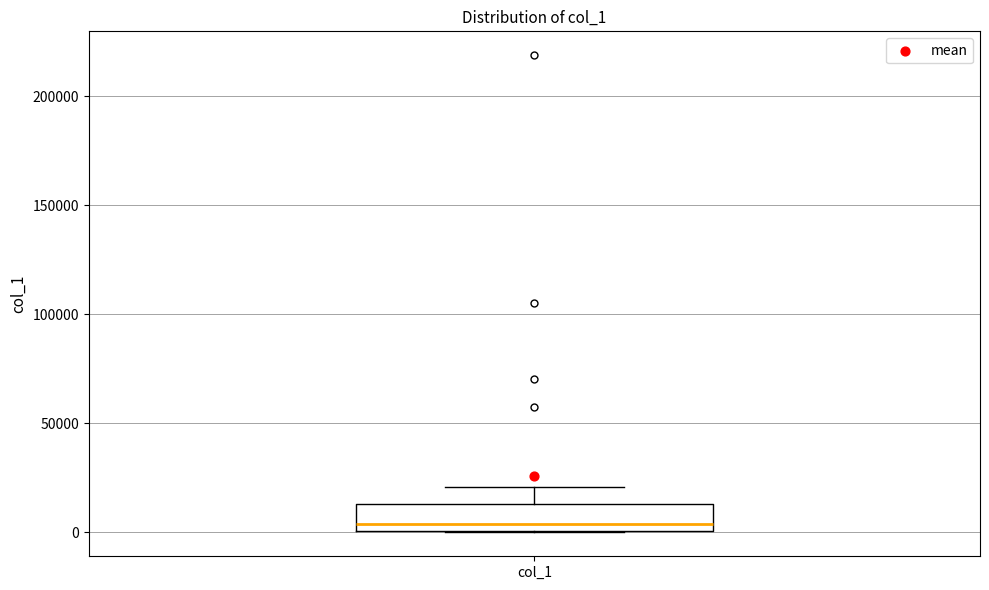

Read this box plot against the y-axis: the position of the median line, the range covered by the box, and the ends of both whiskers. The values are not printed on the chart, so give them approximately, as read against the axis.

median 5000, box 0 to 15000, whiskers 0 to 20000